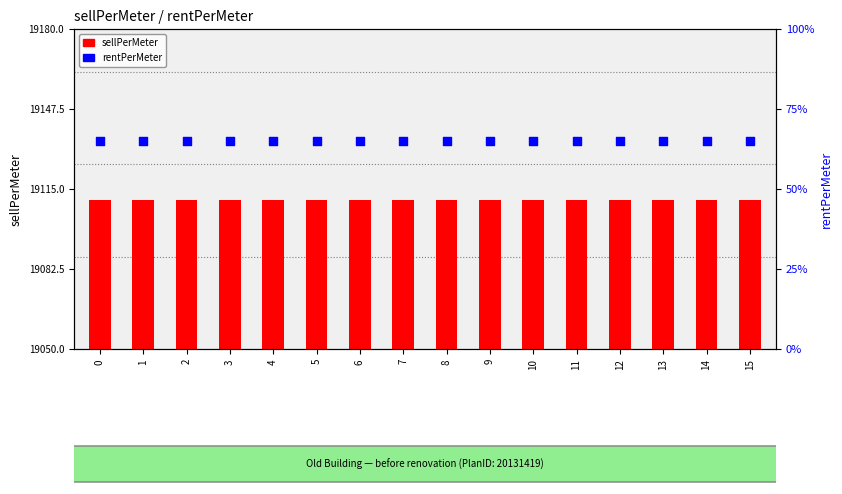

At how many categories does at least one series exceed 64?

16